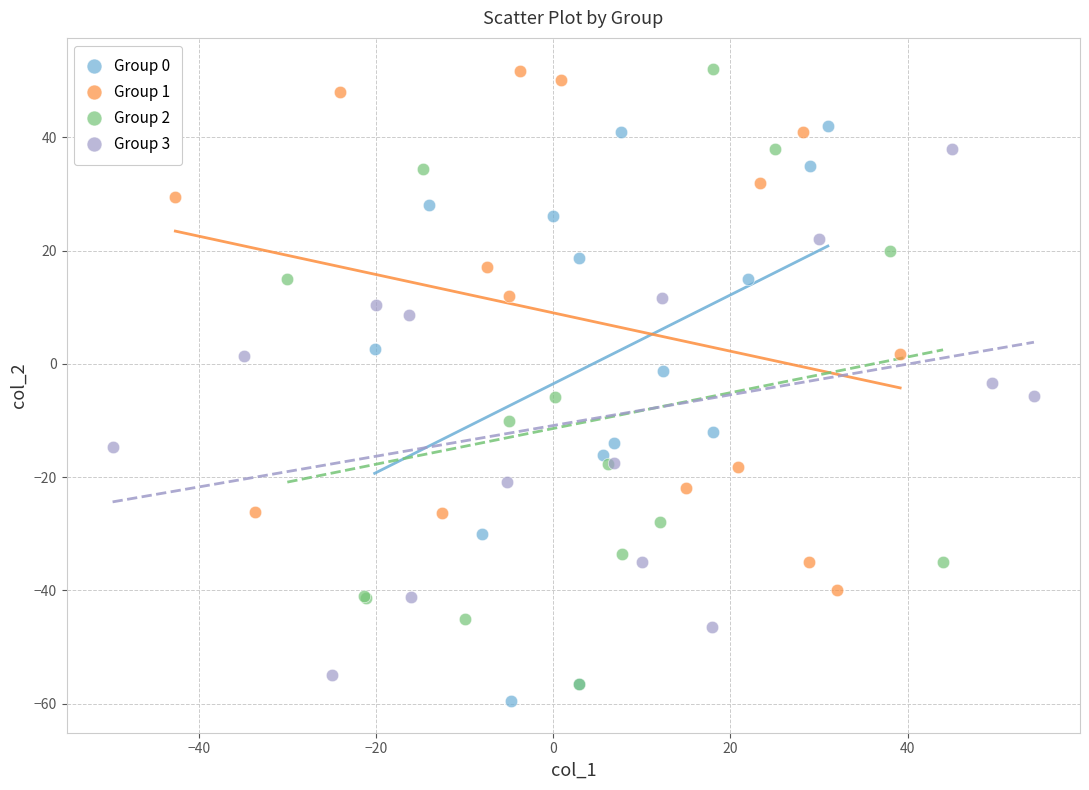

Which series contains the lowest Y value?

Group 0